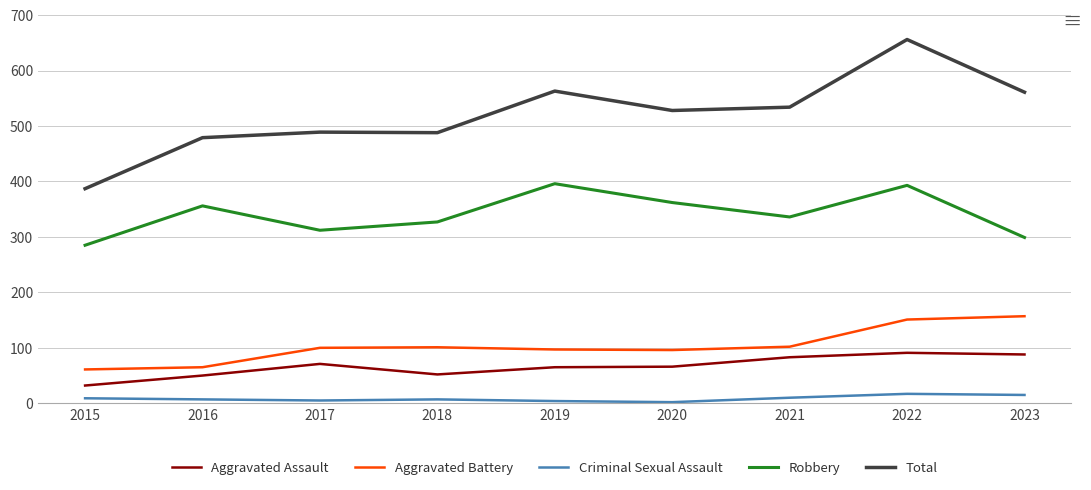

At which category is the sum across all series the highest?

2022